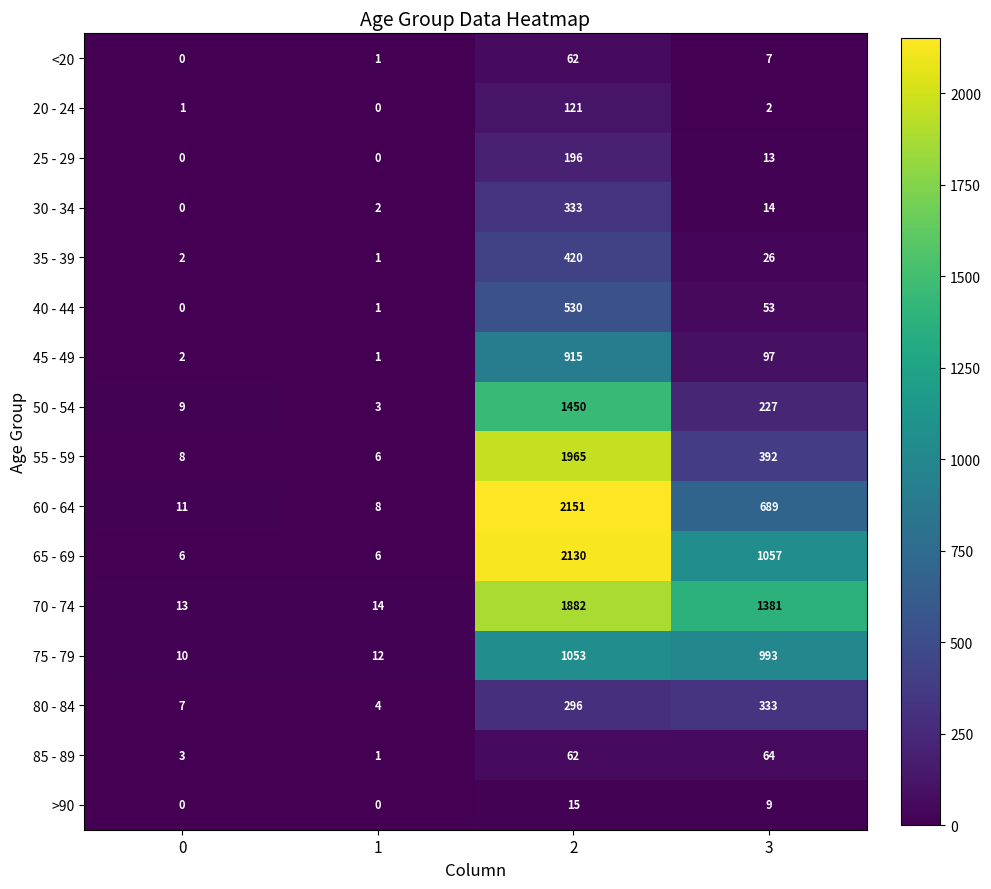

What is the minimum value for 55 - 59?

6